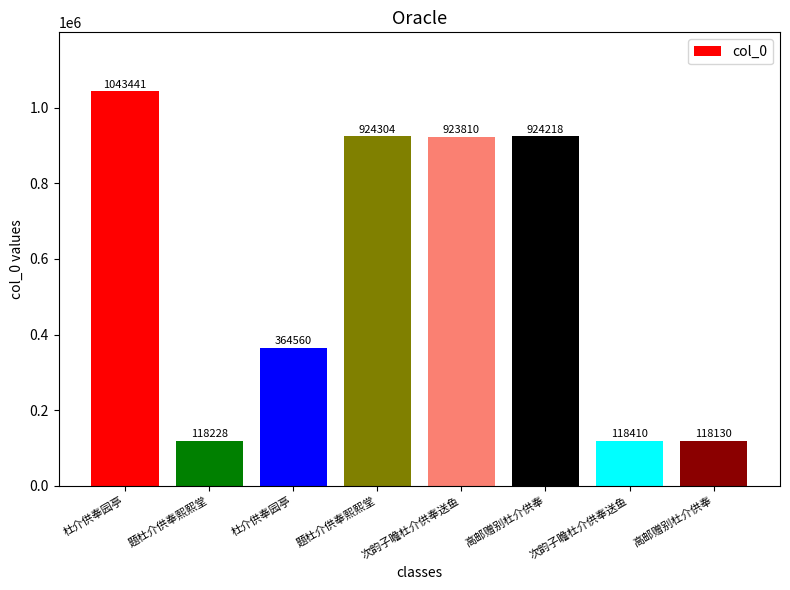

Where does the data first go above 923810?

杜介供奉园亭